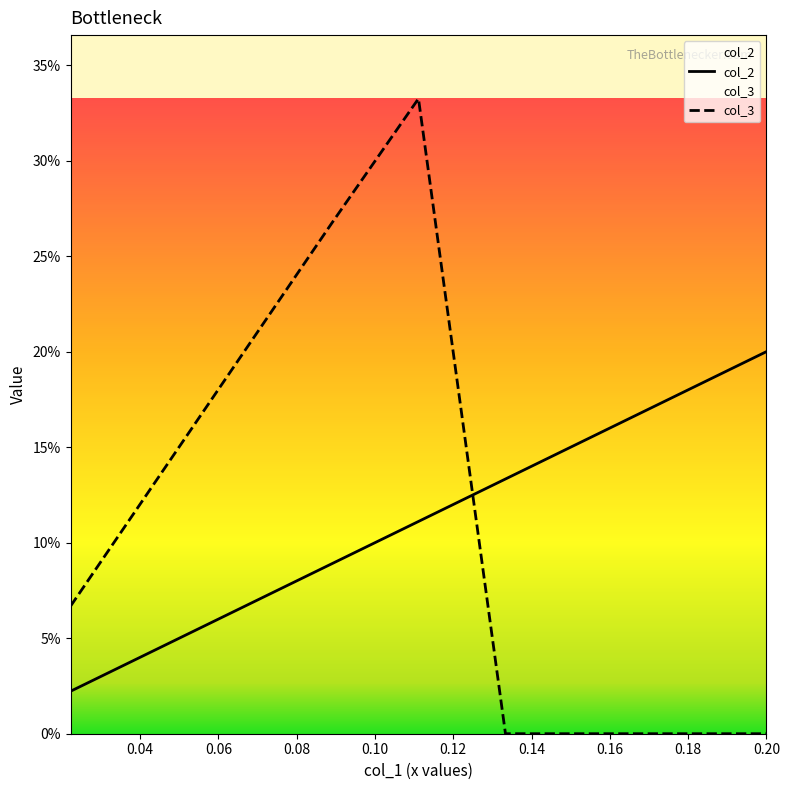

What is the maximum value for col_2?

0.2